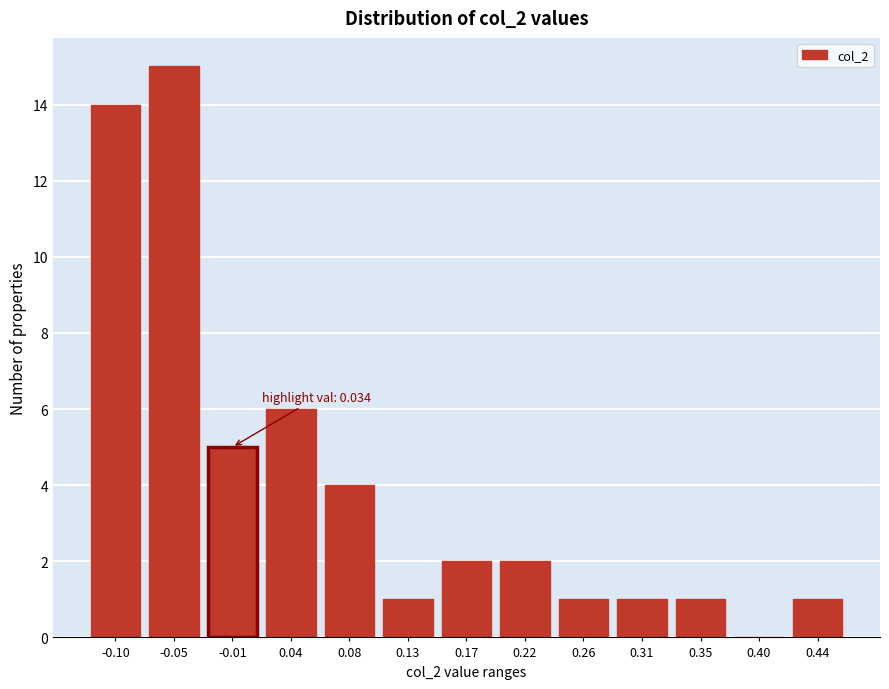

Reading left to right, list all the values displayed in this chart.

-0.10=14	-0.05=15	-0.01=5	0.04=6	0.08=4	0.13=1	0.17=2	0.22=2	0.26=1	0.31=1	0.35=1	0.40=0	0.44=1